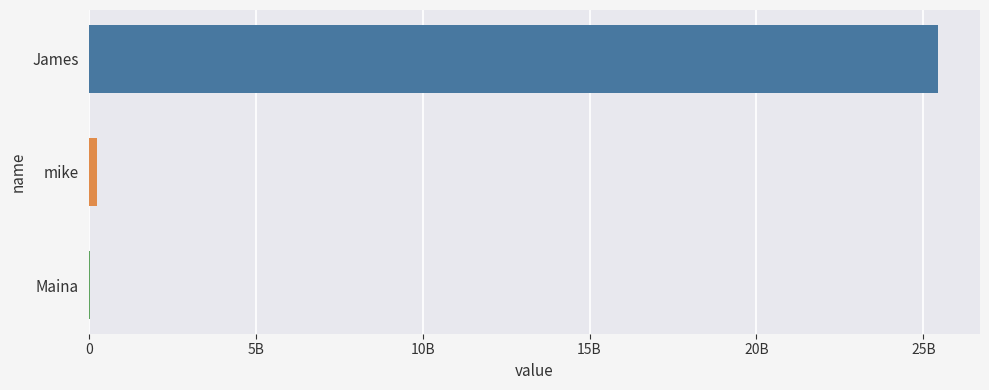

How many bars are there in total?

3